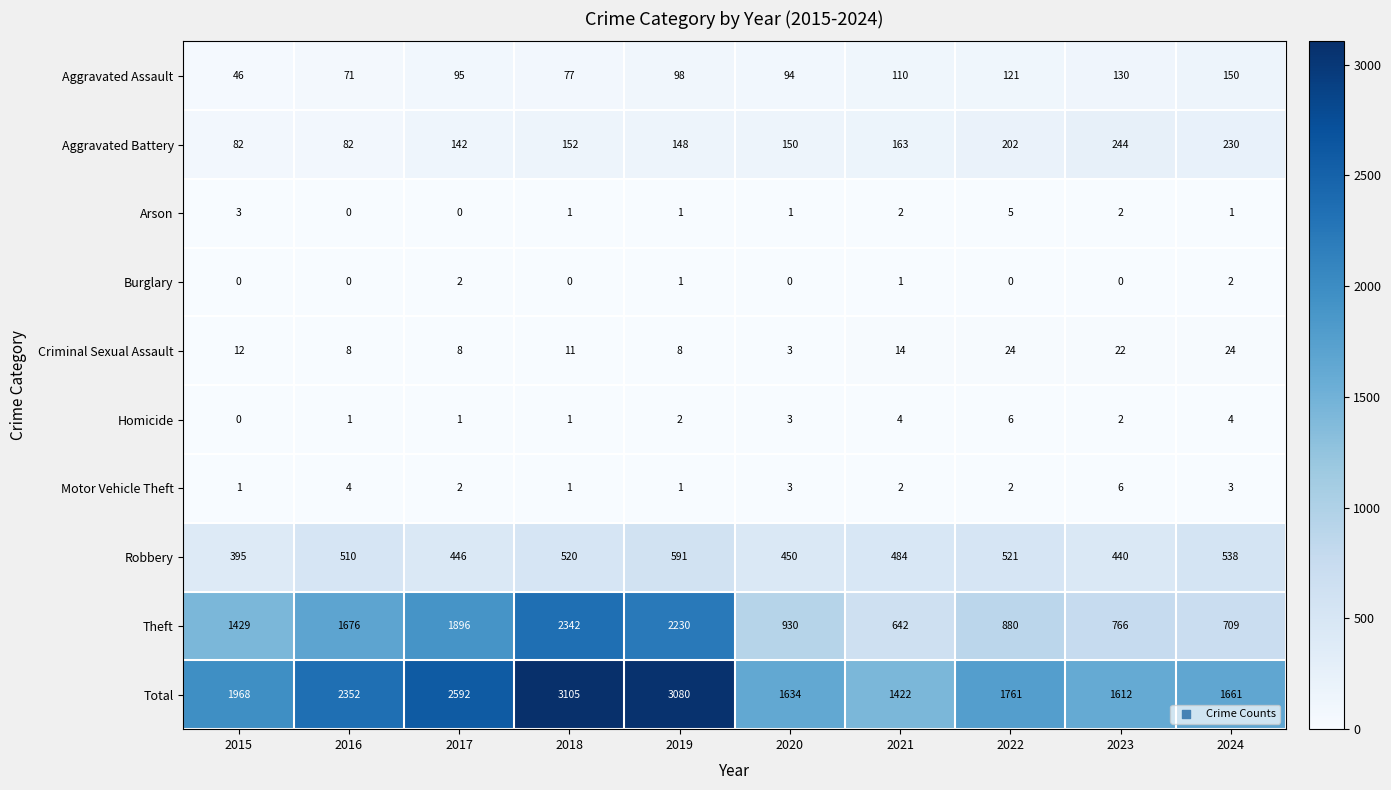

Which category has the highest value across all series?

2018